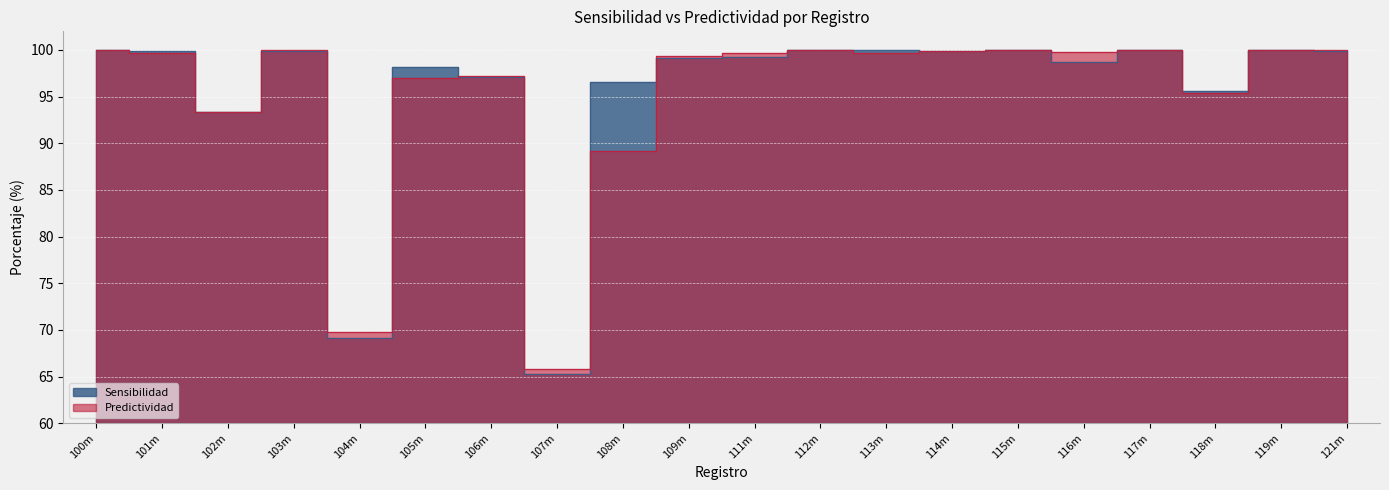

What is the label of the 20th point from the right?

100m